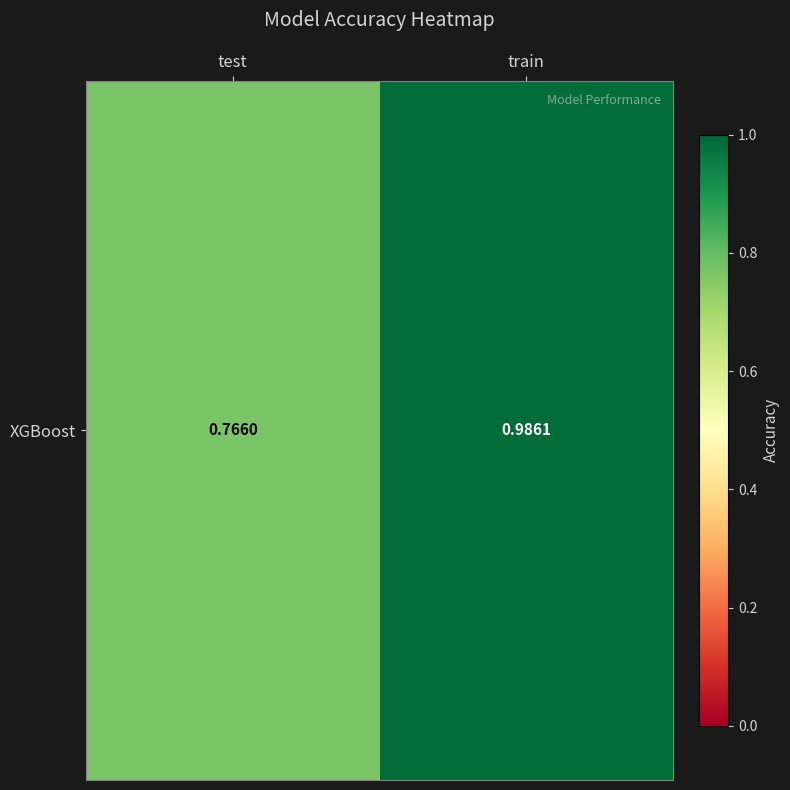

Which category has the highest value across all series?

train